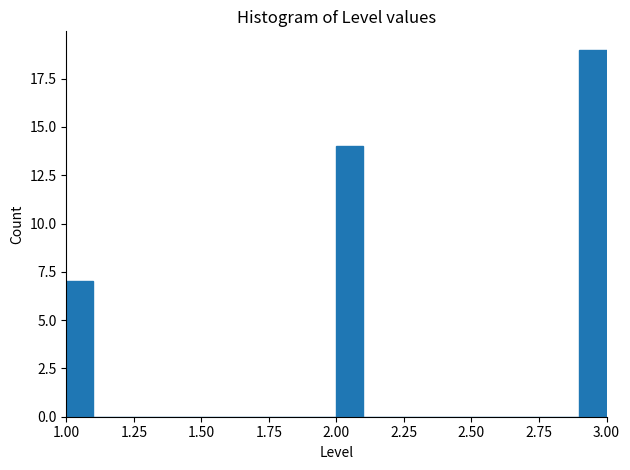

Around what value on the x-axis is the tallest bar? Give the approximate position of its centre, as read against the axis.

2.95